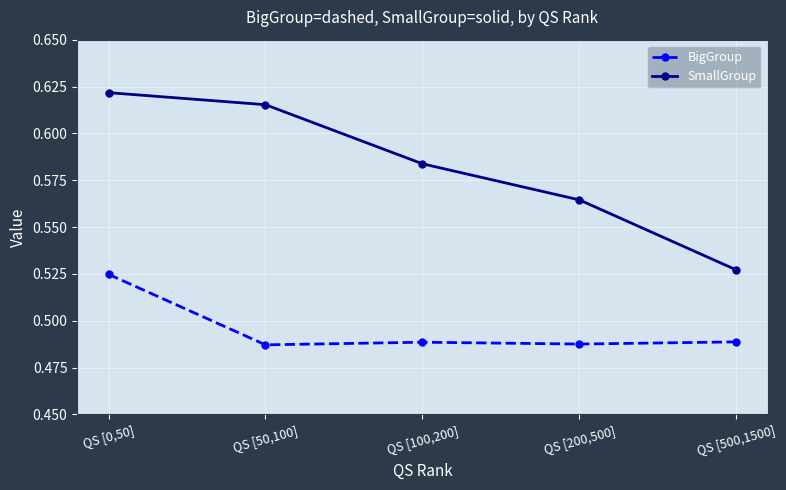

Does the chart have visible grid lines?

Yes